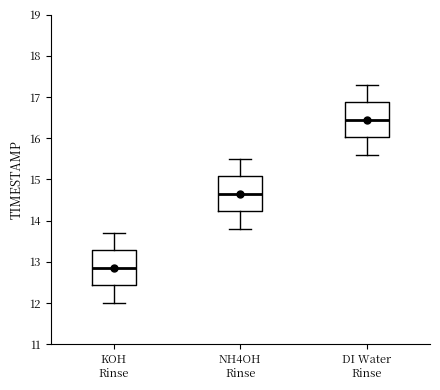

Where is the lower edge of the box for DI Water Rinse on the y-axis? The values are not printed on the chart, so give them approximately, as read against the axis.

16.0